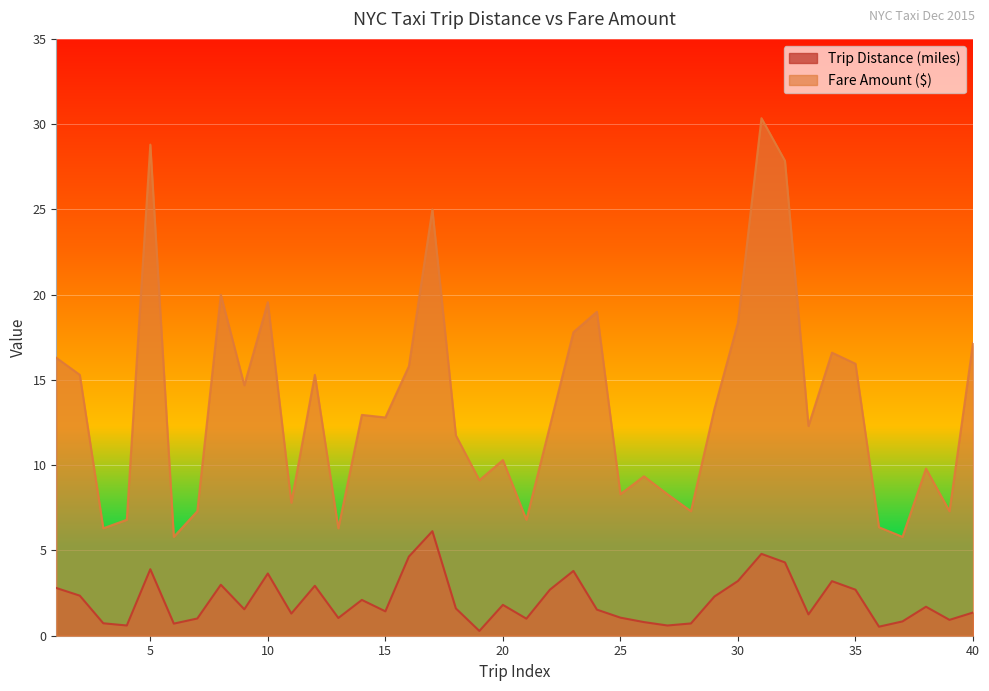

Which series has the widest spread of values?

Fare Amount ($)